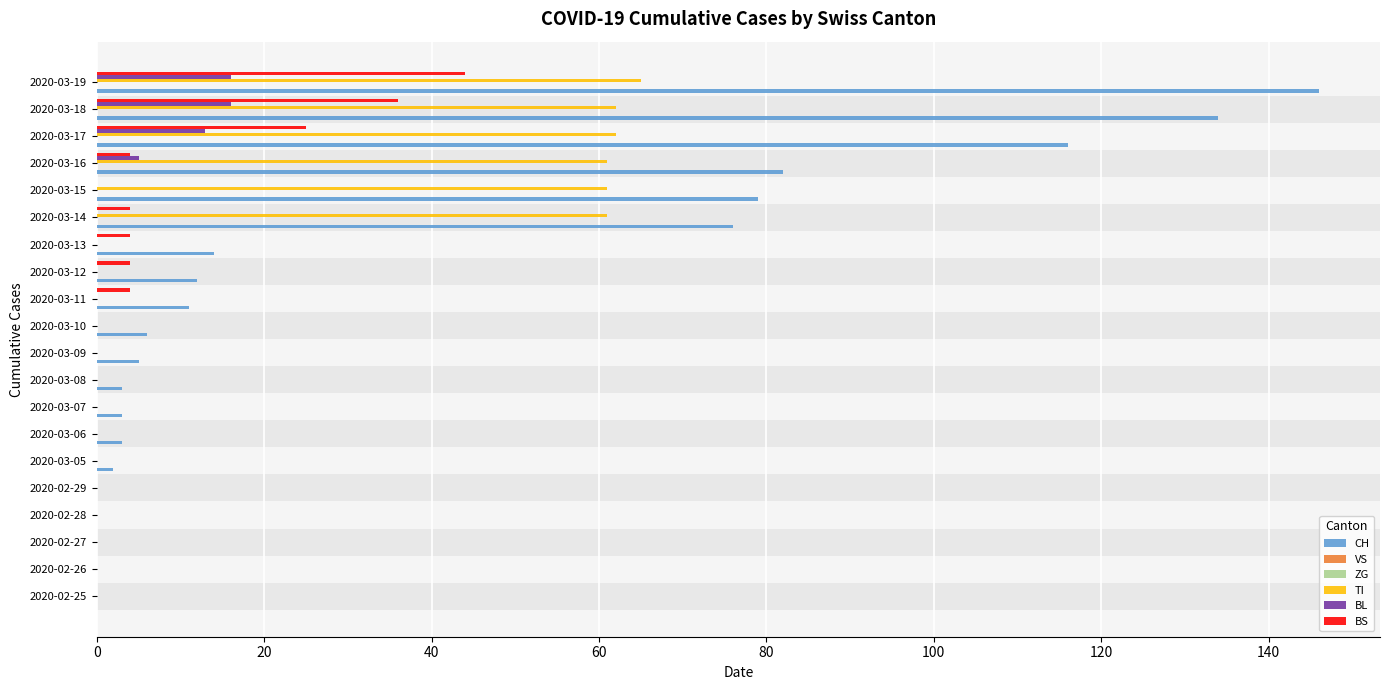

The value of BL at 2020-03-16 is 6.7. True or false?

False